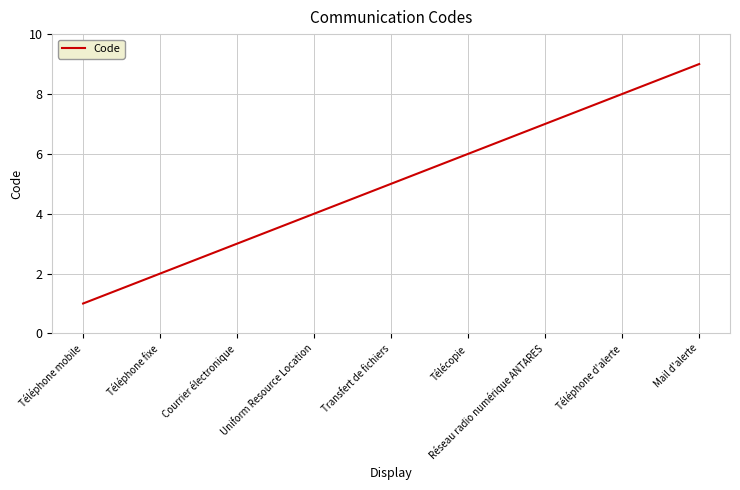

Between Courrier électronique and Uniform Resource Location, which is larger?

Uniform Resource Location